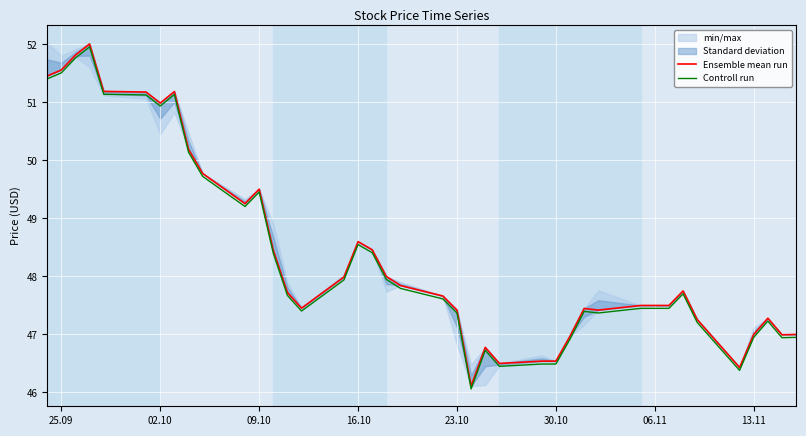

What is the highest value of the Controll run series?

52.0